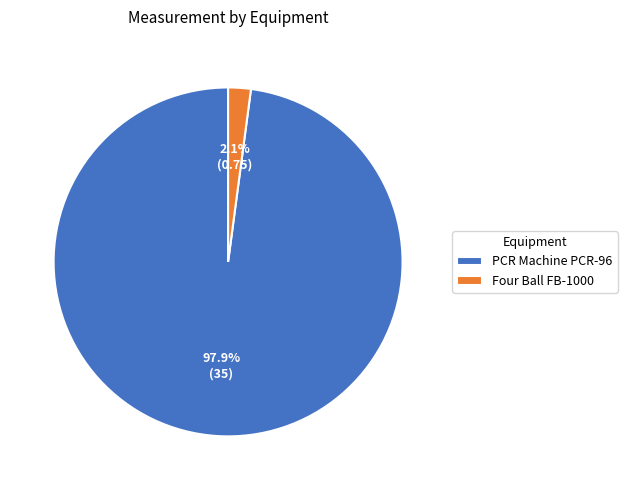

Which category has the smallest portion of the pie?

Four Ball FB-1000